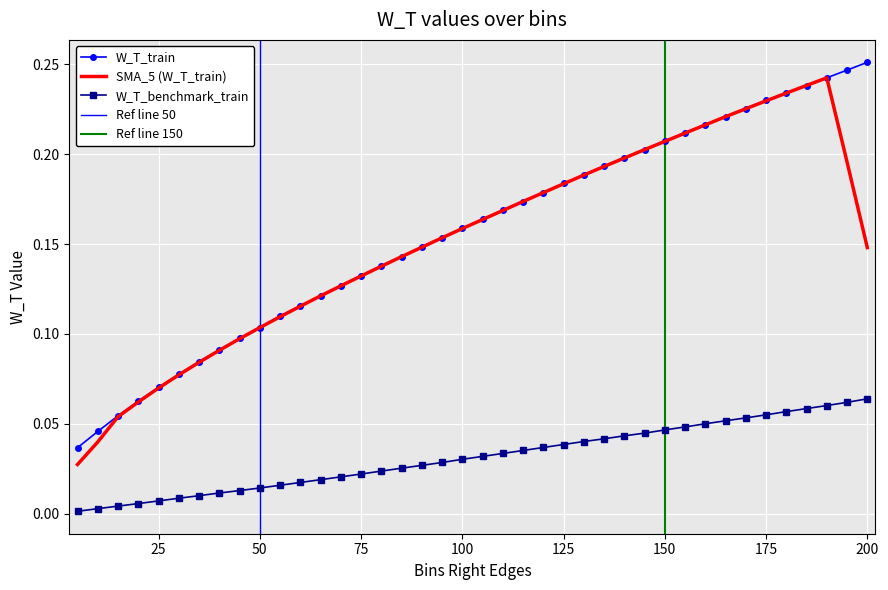

At how many categories does at least one series exceed 0?

40